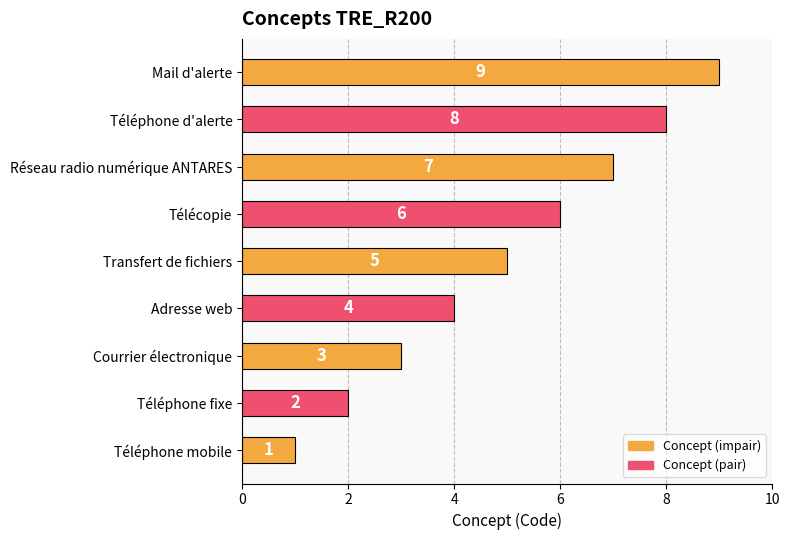

What is the sum of all values?

45